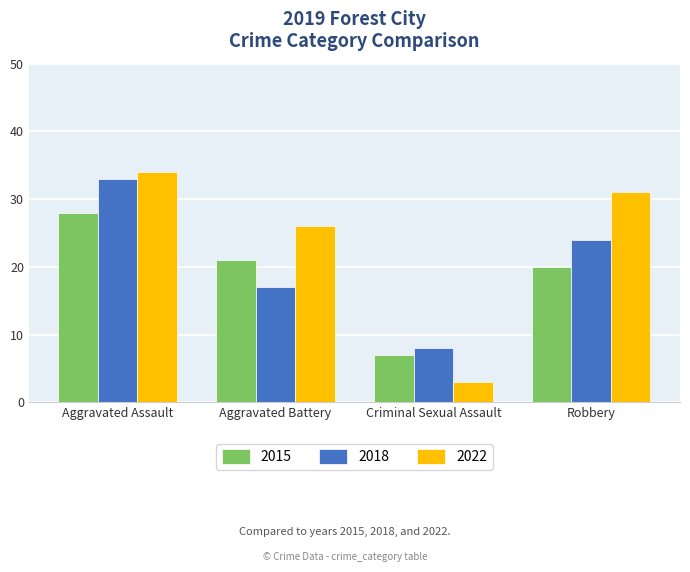

What is the total value across all series at Aggravated Battery?

64